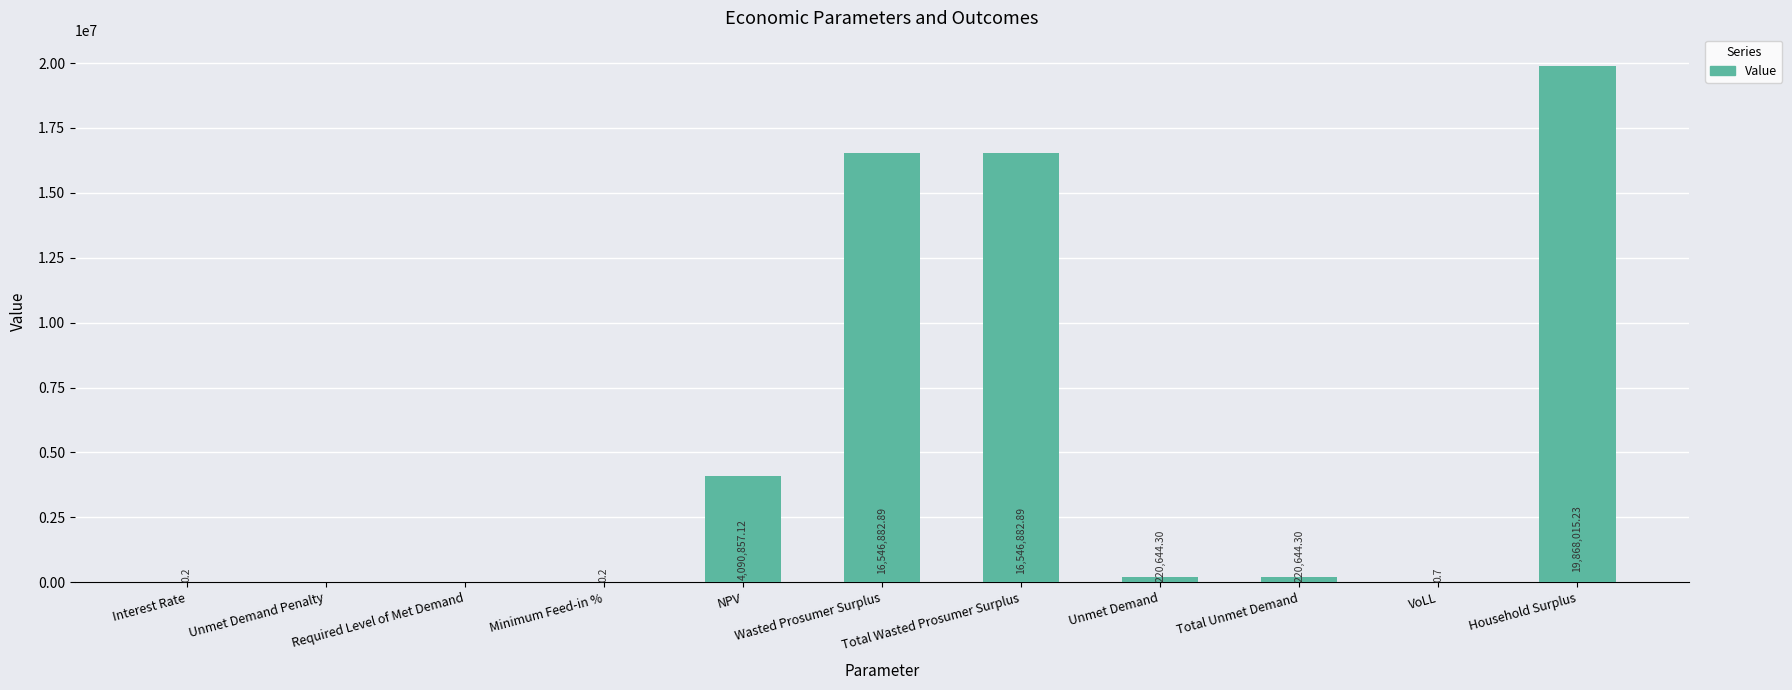

At which label is the value closest to 9934007?

NPV